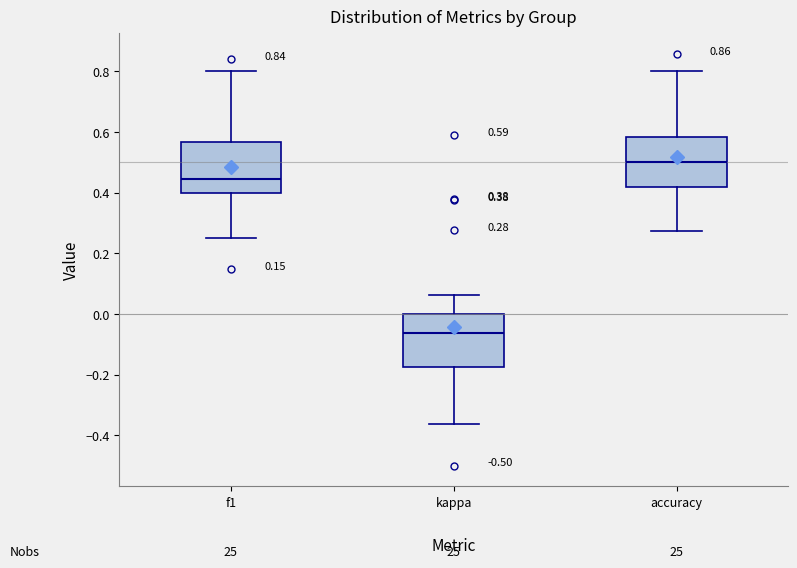

Which box's median line is the highest?

accuracy